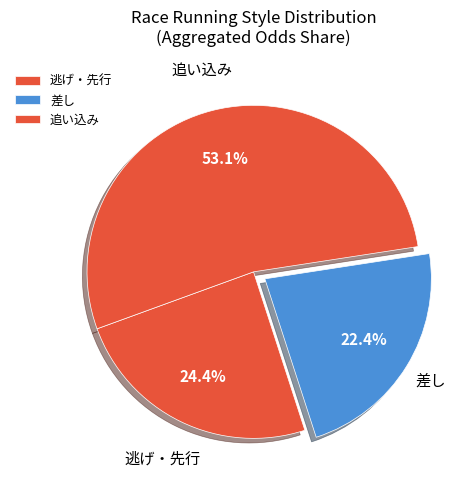

Approximately how many times larger is the value at 逃げ・先行 compared to 追い込み?

0.5